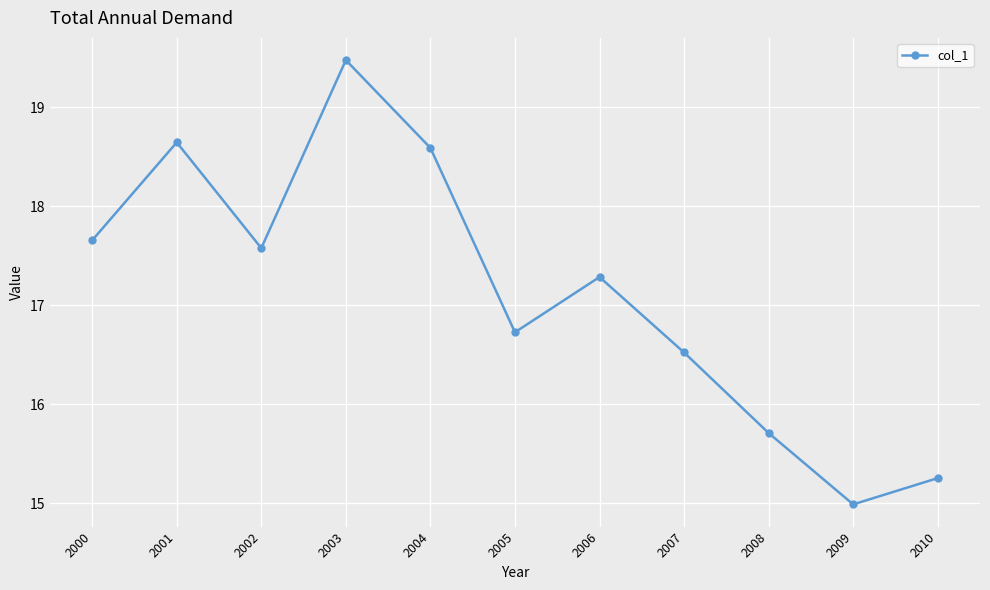

Which category has the highest value across all series?

2003